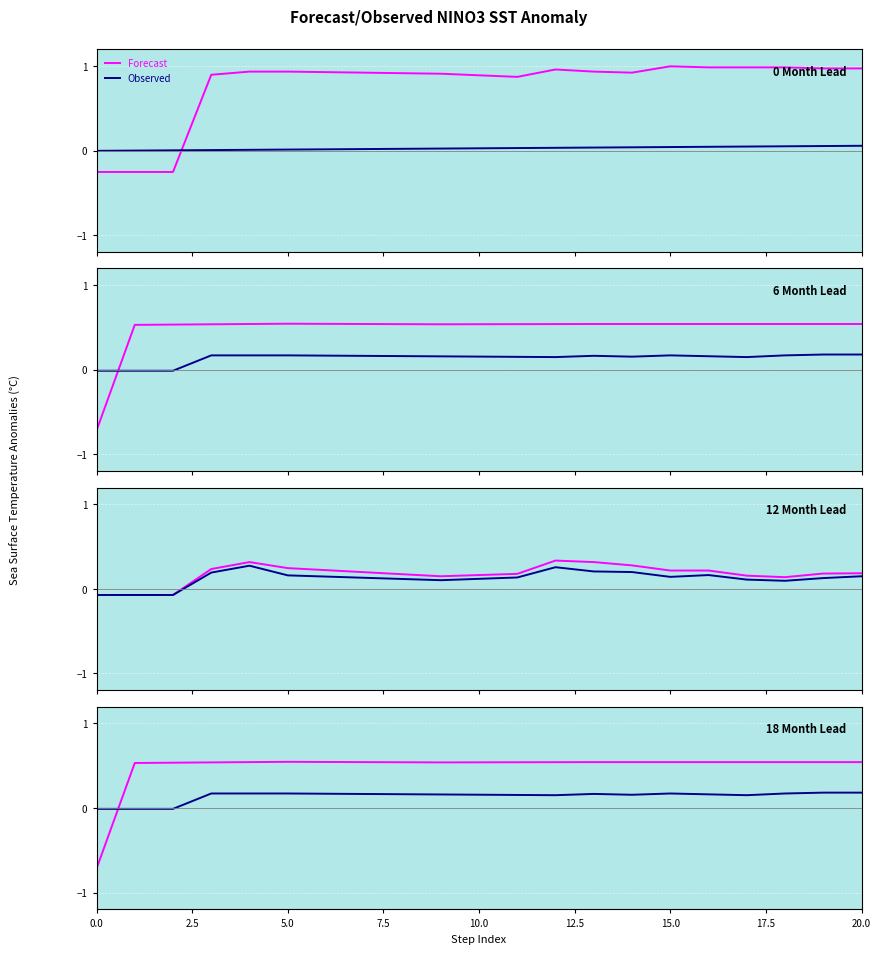

What is the sum of the Forecast values at 18 and 14?

1.1